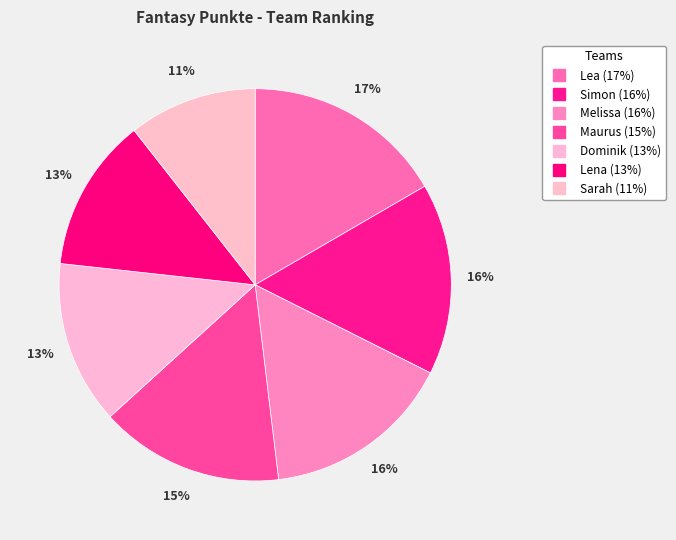

To the nearest percent, what portion does Melissa represent?

16%